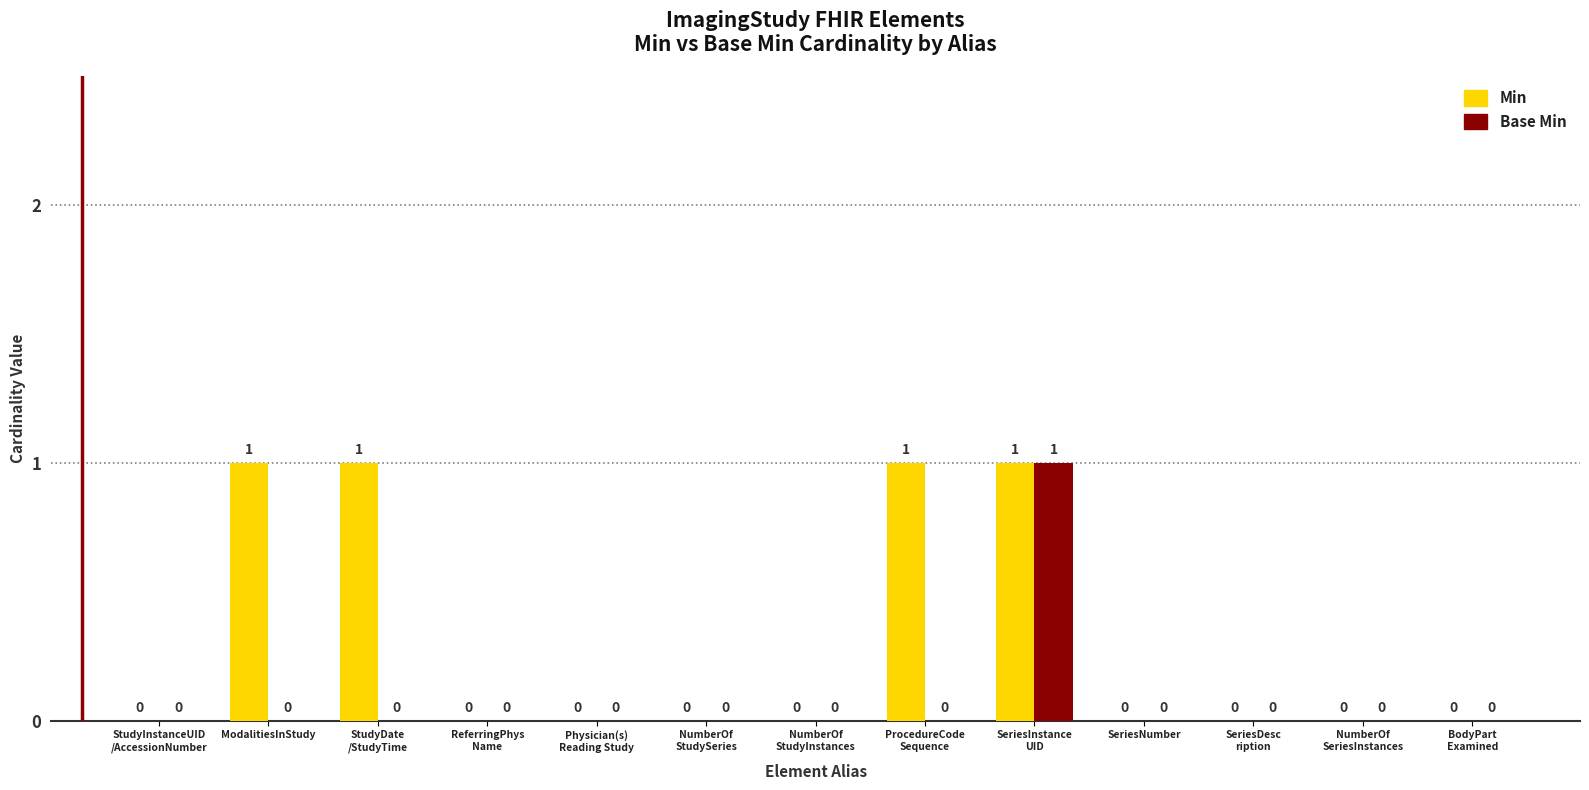

What are all the series names shown in the legend?

Min, Base Min